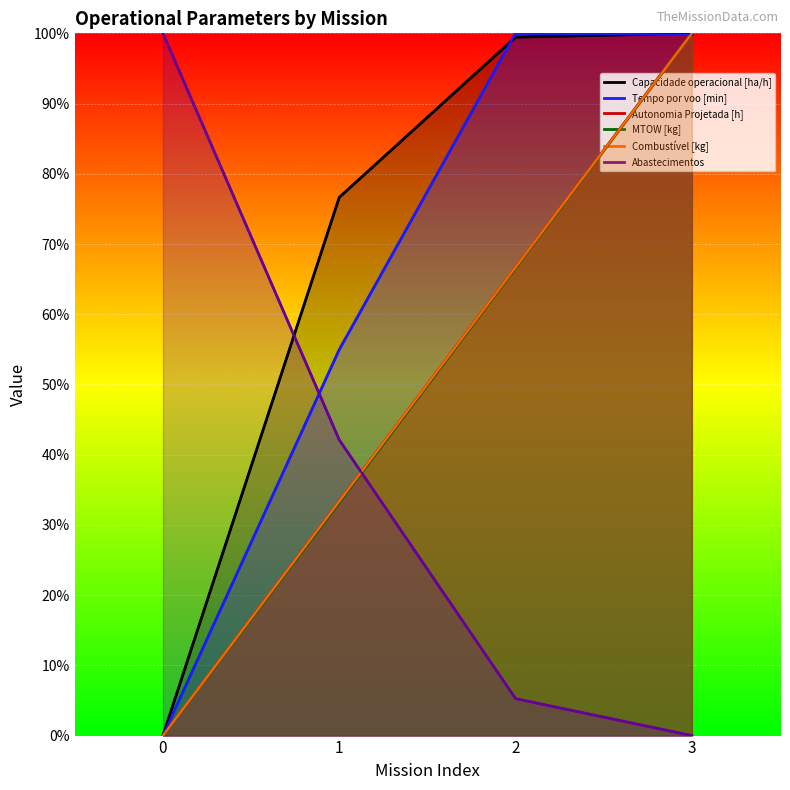

How many values in MTOW [kg] are above zero?

3